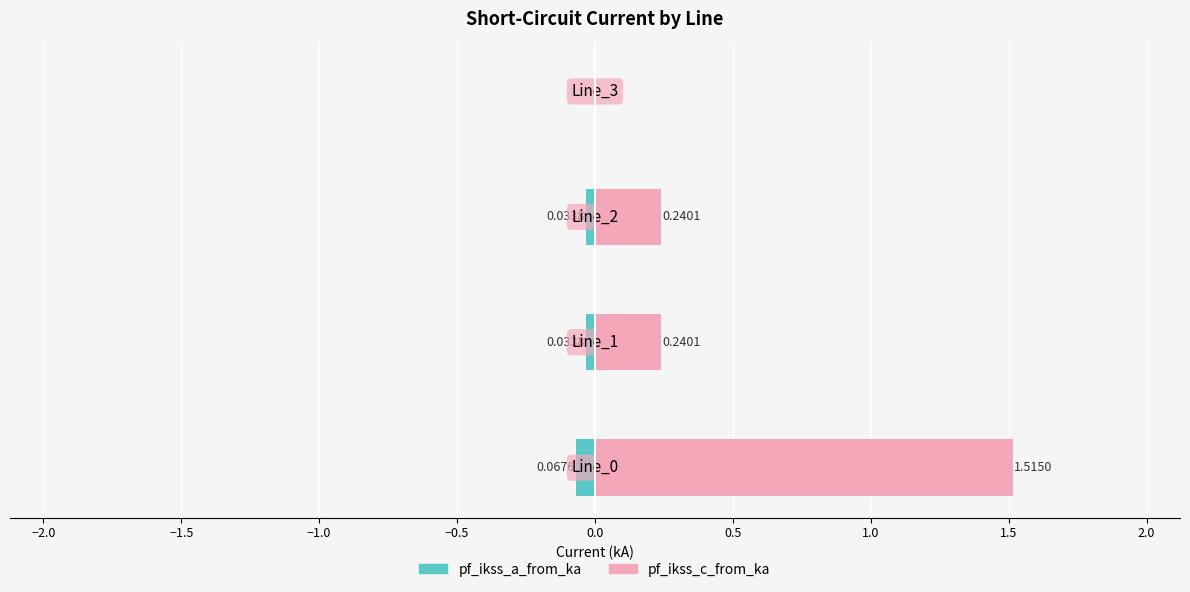

Rank the series by their maximum value, from highest to lowest.

pf_ikss_c_from_ka, pf_ikss_a_from_ka